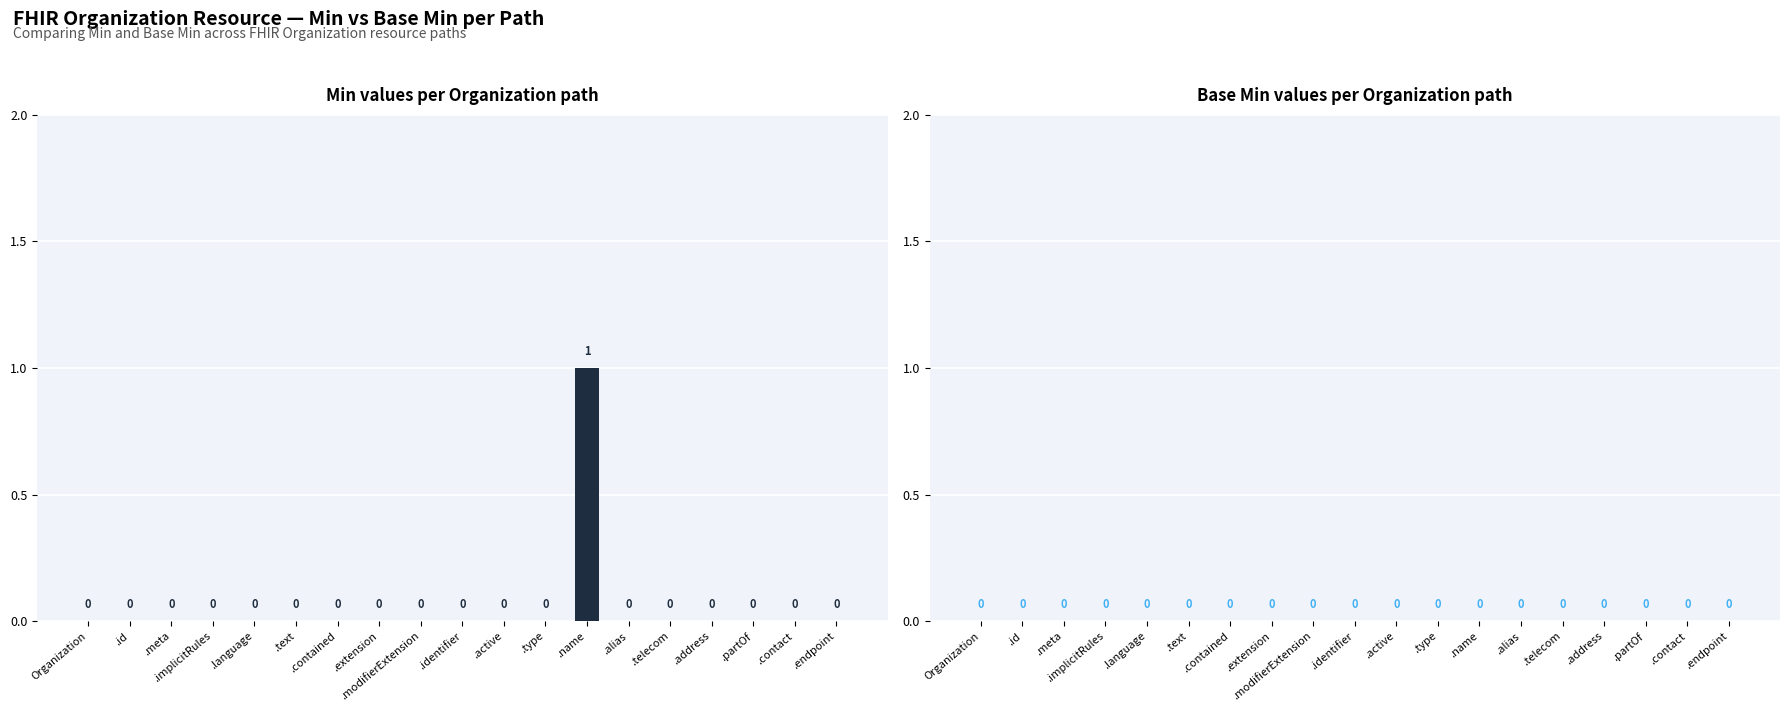

What is the change in value from .text to .name?

+1